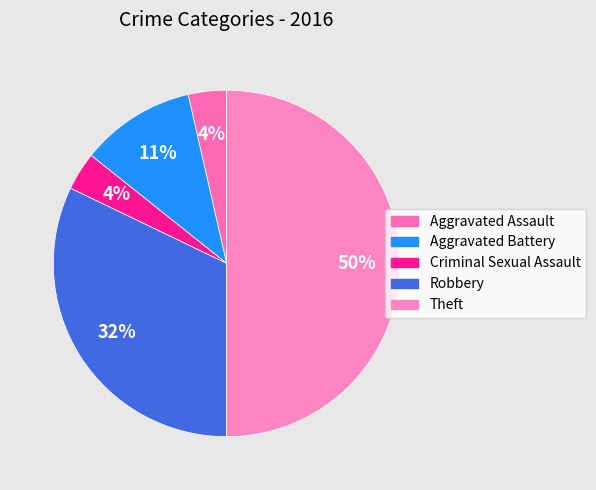

Is the sum of Aggravated Assault and Theft greater than half?

Yes